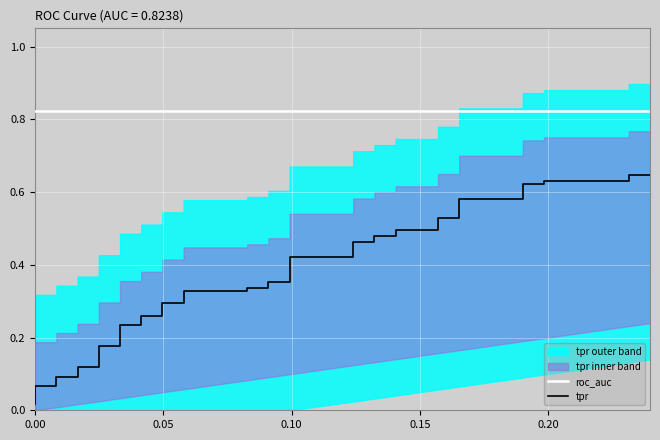

Which series has the largest total across all categories?

roc_auc